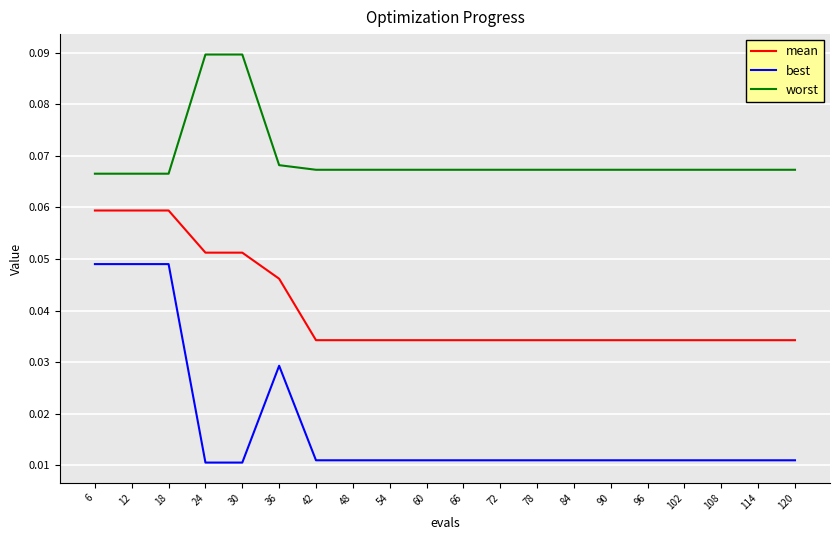

True or false: mean and worst cross at least once.

False